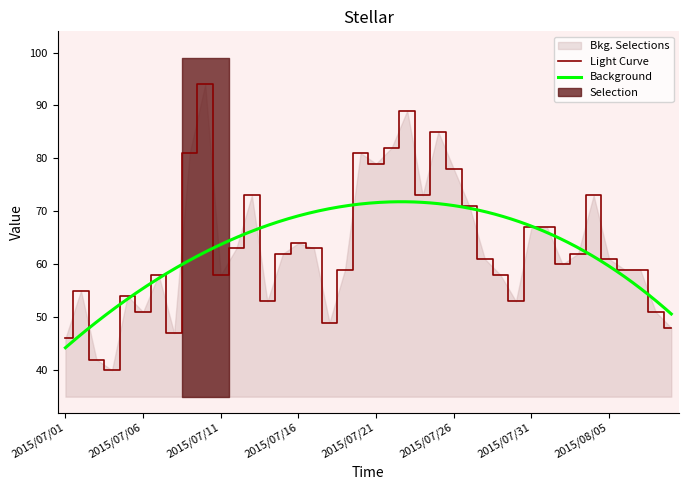

What position from the right is 2015/07/12?

29